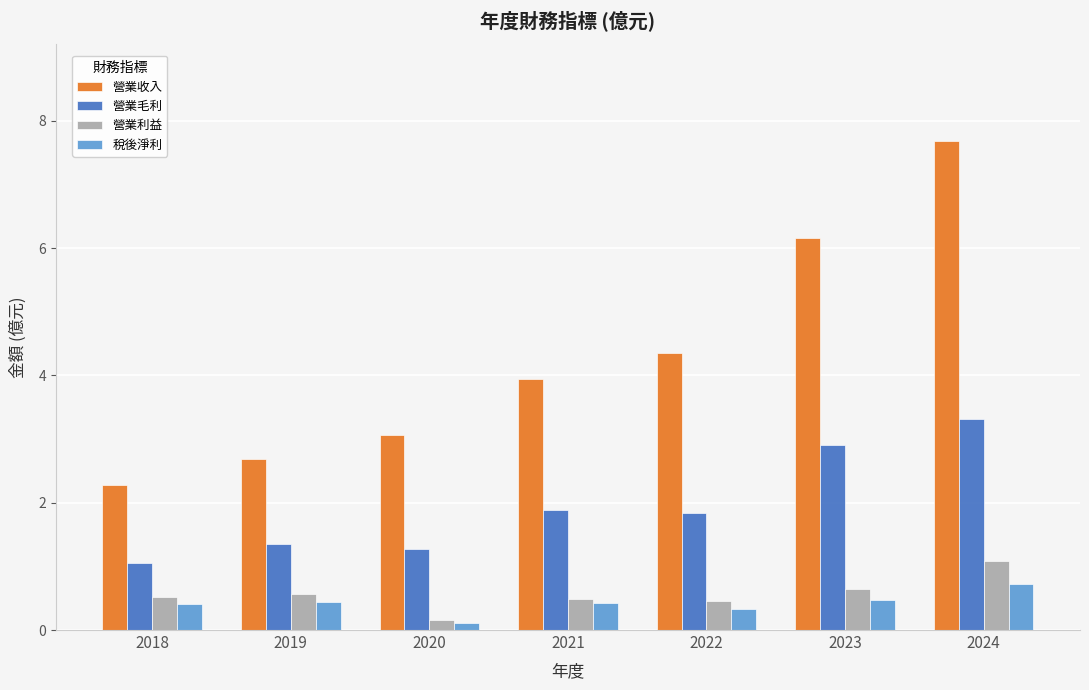

What is the total value across all series at 2020?

4.6